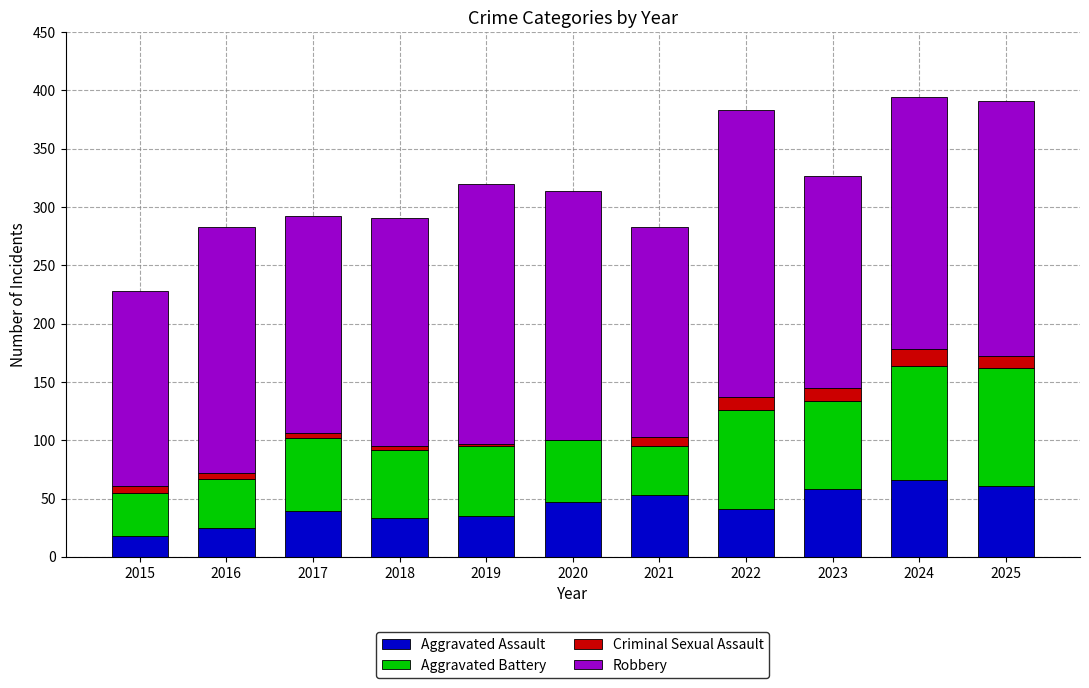

What is the total value across all series at 2019?

320